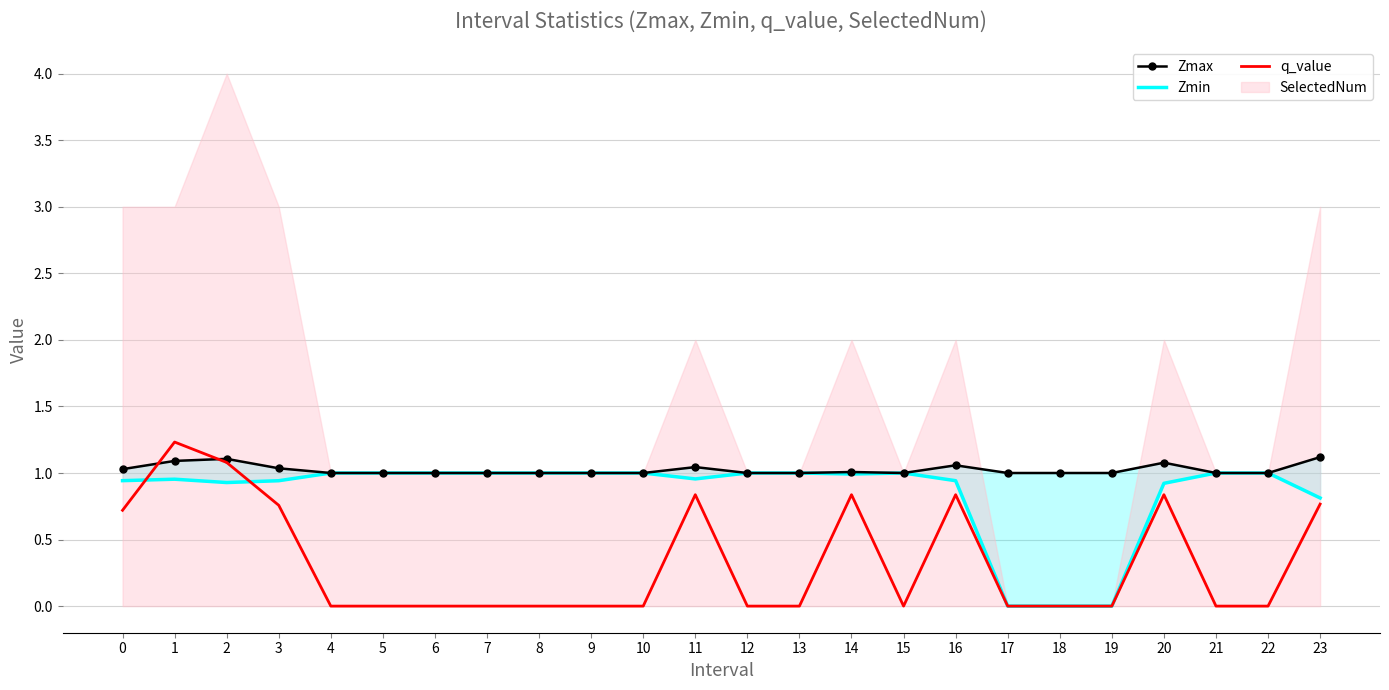

Is it true that Zmin equals 0.2 at 10?

False